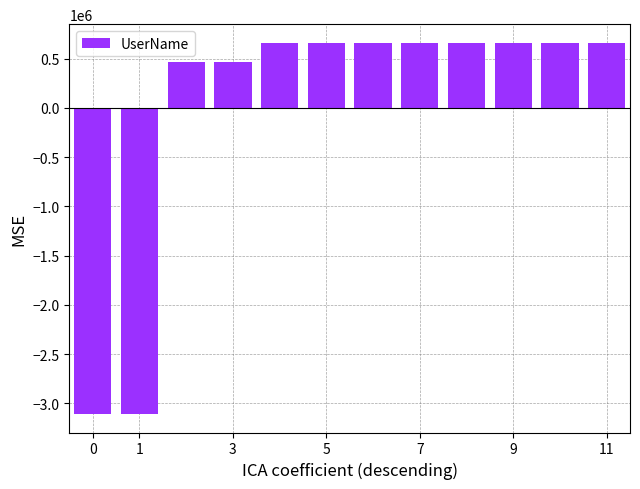

Reading right to left, extract all data points from this chart.

660048.8	660048.8	660048.8	660048.8	660048.8	660048.8	660048.8	660048.8	466028.8	466028.8	-3106224.2	-3106224.2